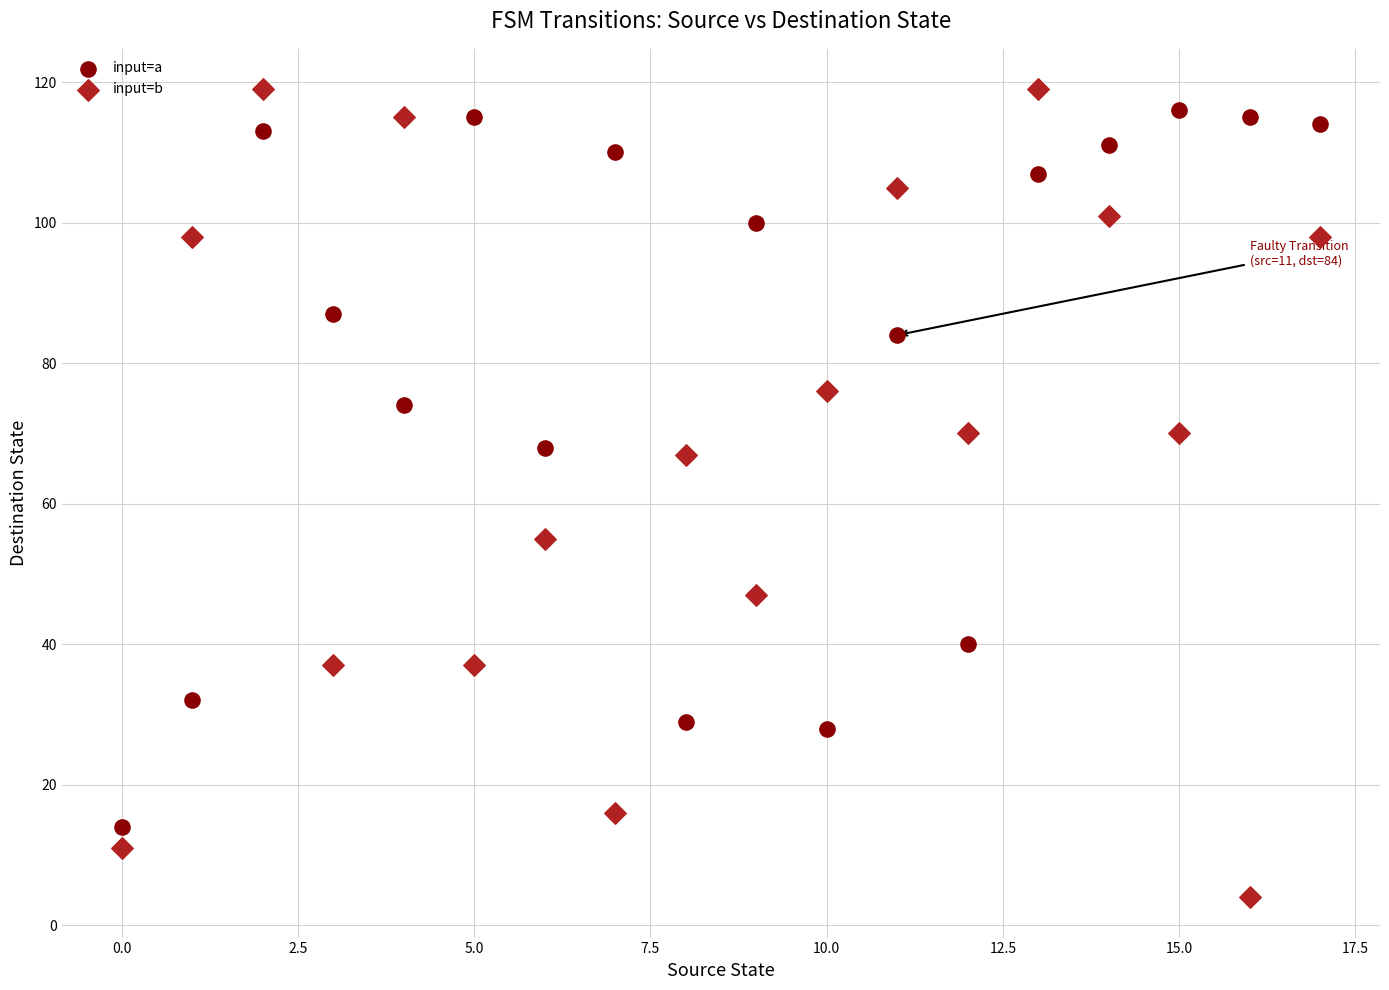

Which series reaches the maximum Y coordinate?

input=b